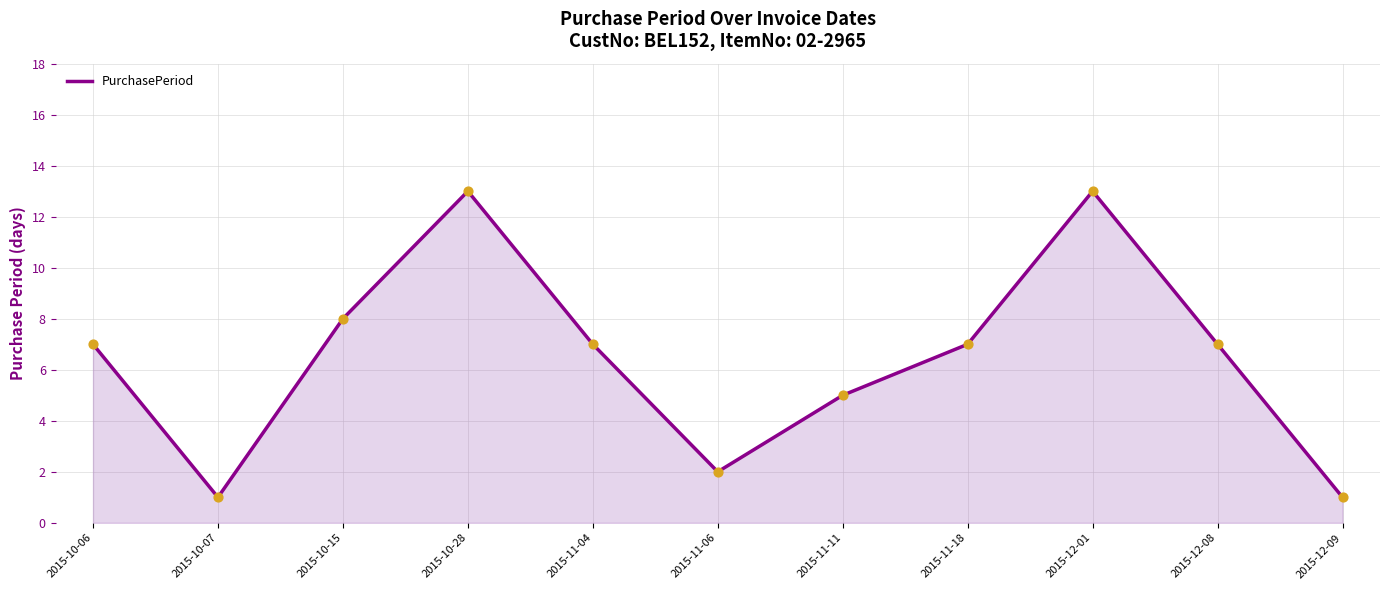

Which has a higher value, 2015-12-09 or 2015-10-06?

2015-10-06